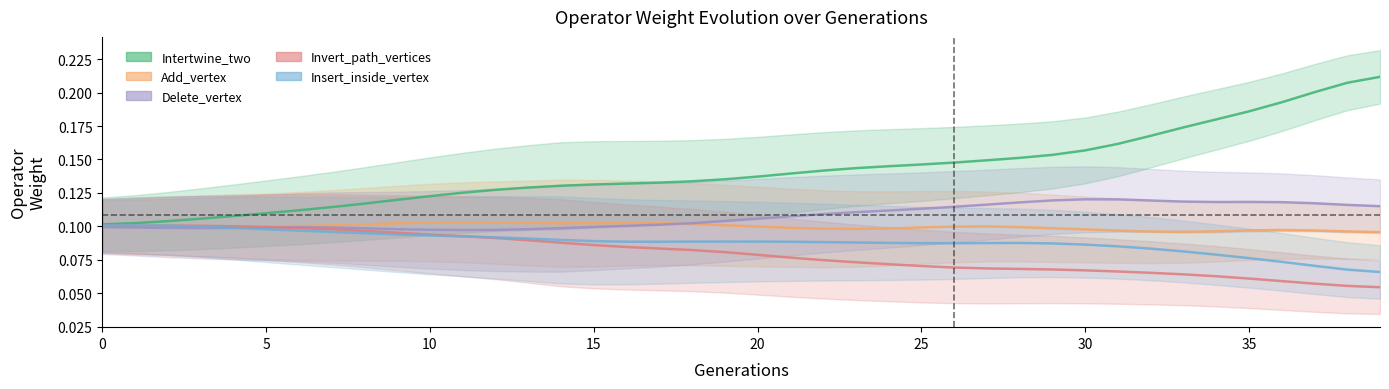

True or false: Delete_vertex and Intertwine_two intersect in this chart.

False